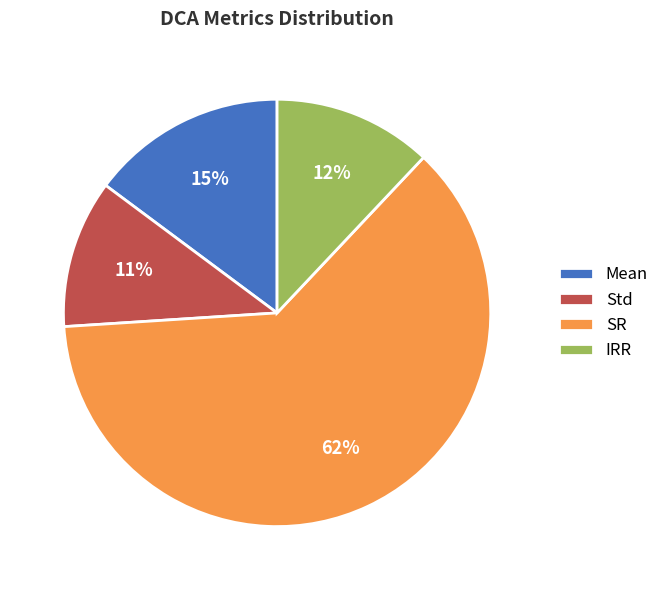

Does Mean represent more than half of the total?

No